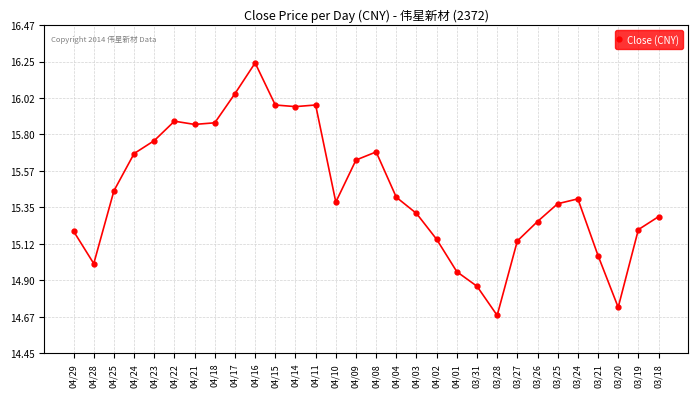

What is the label of the 10th point from the left?

04/16